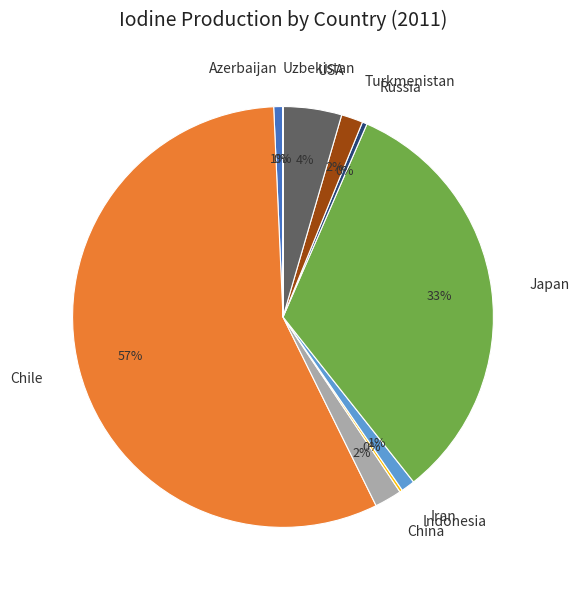

To the nearest percent, what percentage of the pie is Japan?

33%